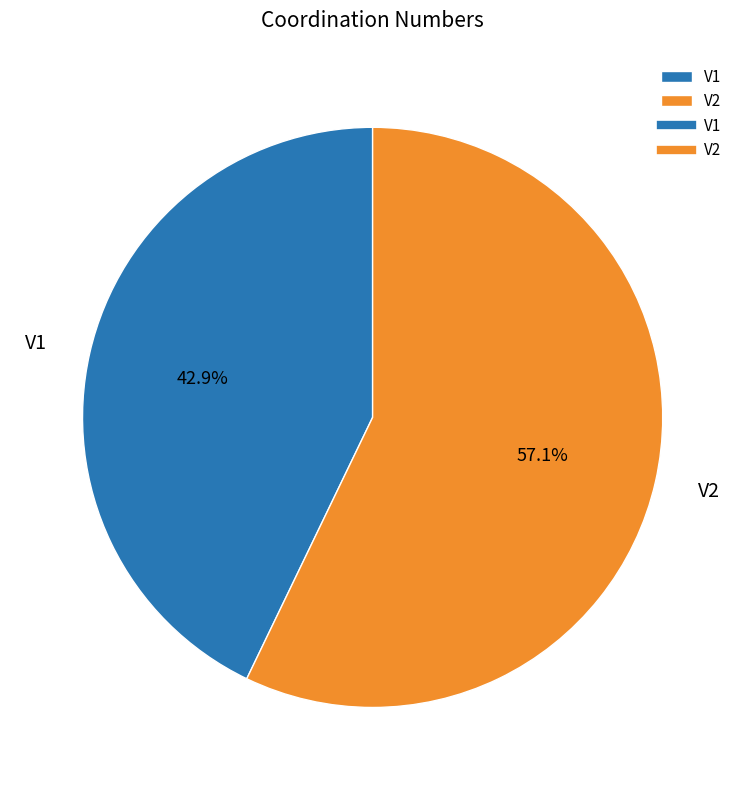

Is the sum of V1 and V2 greater than half?

Yes